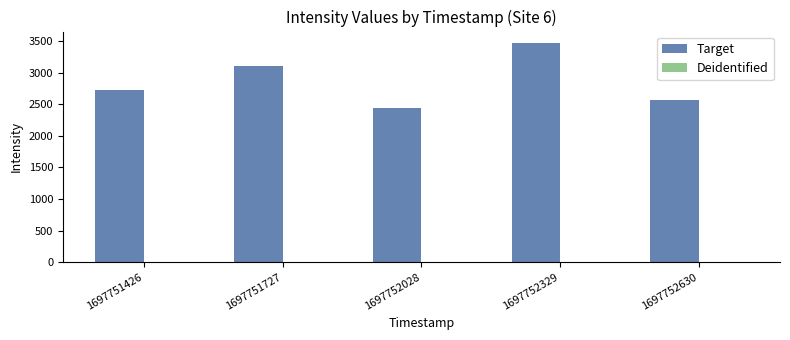

Read the value at 1697752028.

2432.3